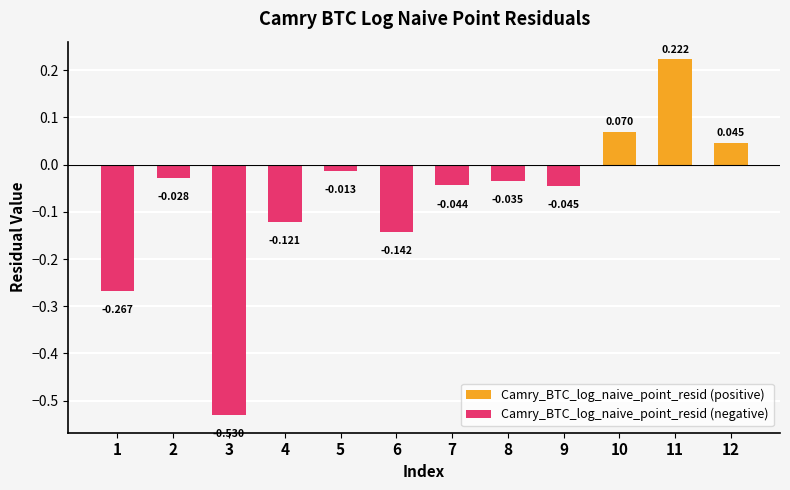

Is the value of Camry_BTC_log_naive_point_resid (negative) at 6 greater than the value of Camry_BTC_log_naive_point_resid (positive) at 9?

No